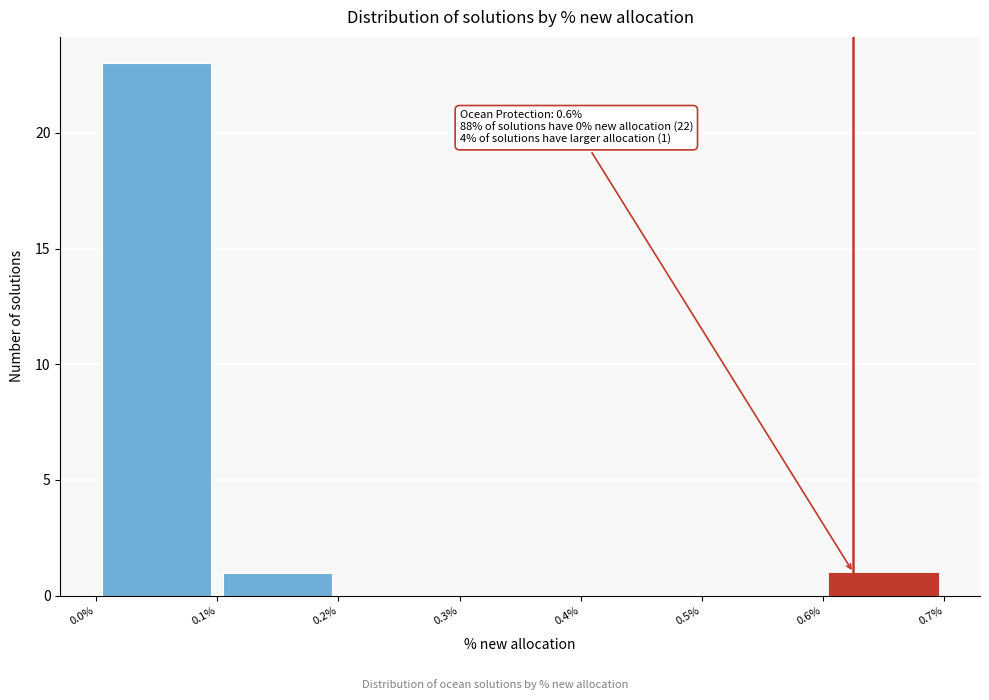

Which range on the x-axis has the tallest bar?

0.0% to 0.1%